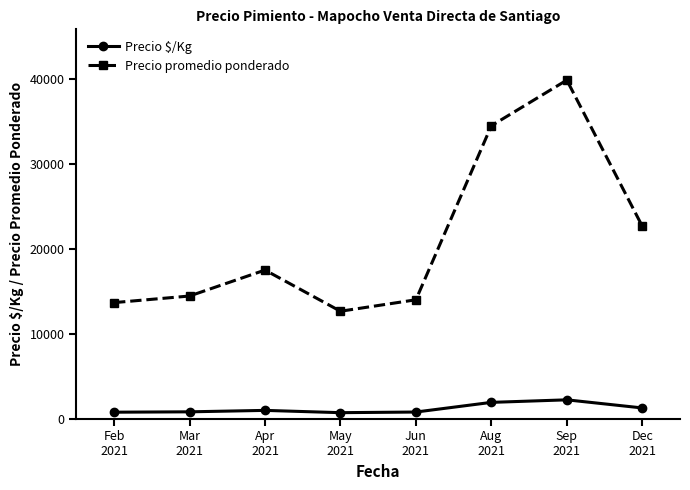

Is it true that Precio $/Kg equals 1916.3 at Aug
2021?

True